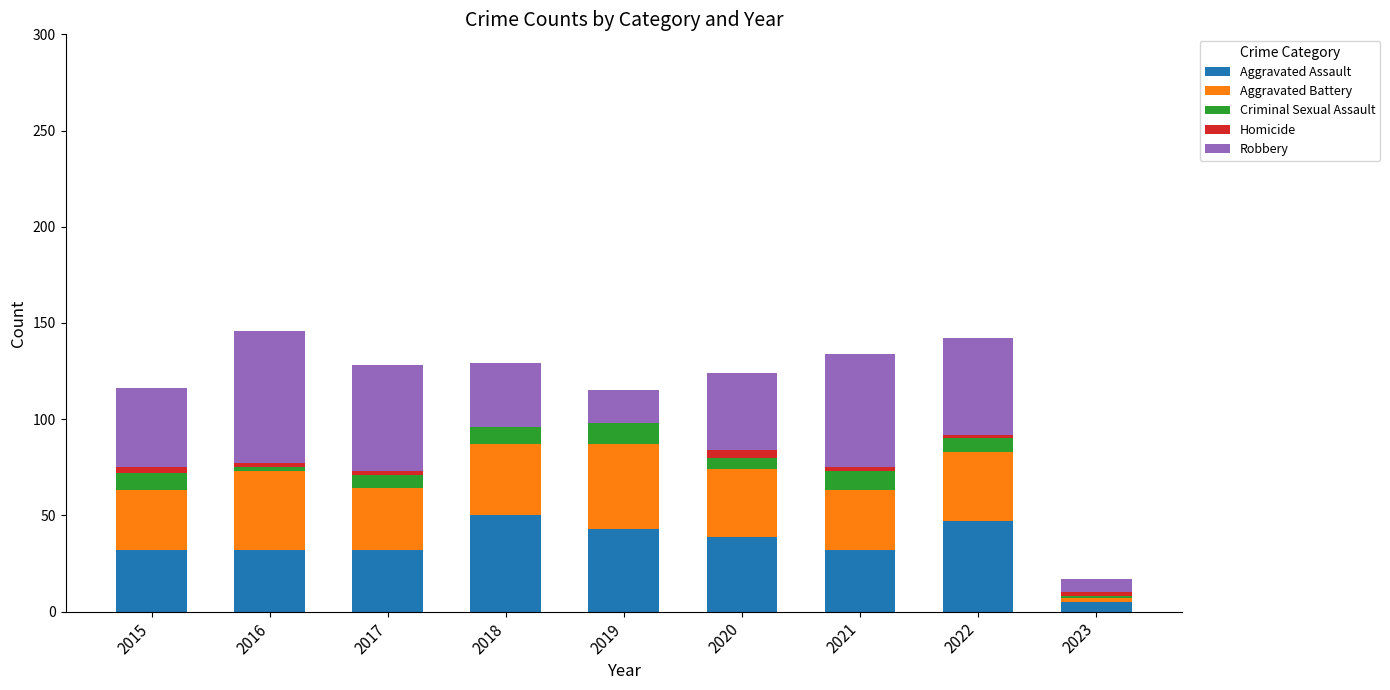

What is the sum of the Aggravated Assault values at 2019 and 2018?

93